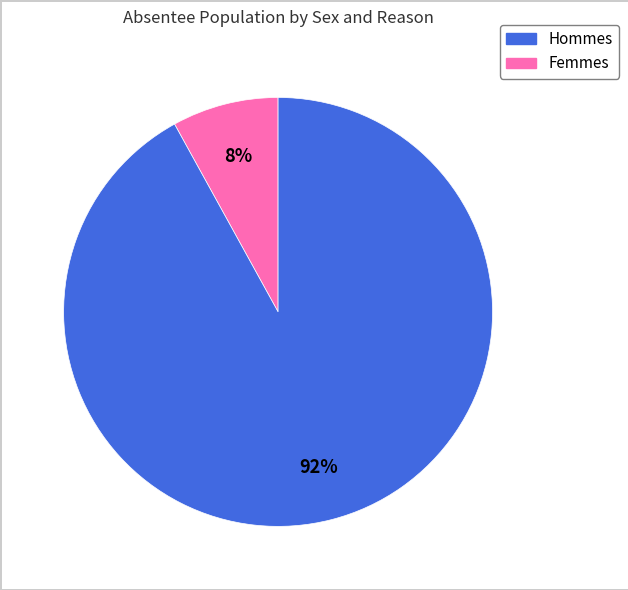

To the nearest percent, what is the difference between the largest and smallest slice percentages?

84%